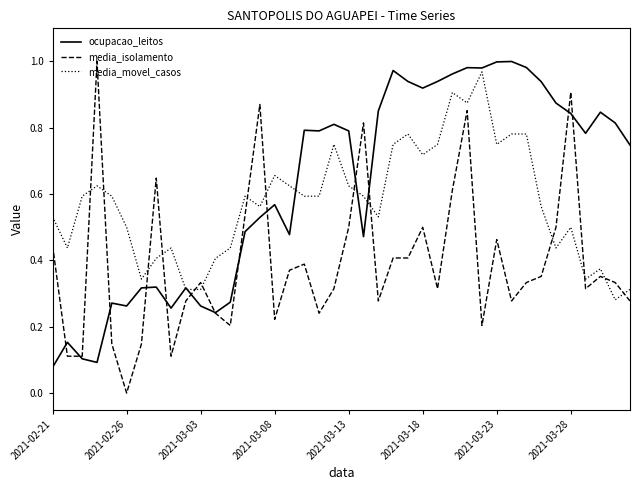

List the series in order of their overall mean, lowest first.

media_isolamento, media_movel_casos, ocupacao_leitos